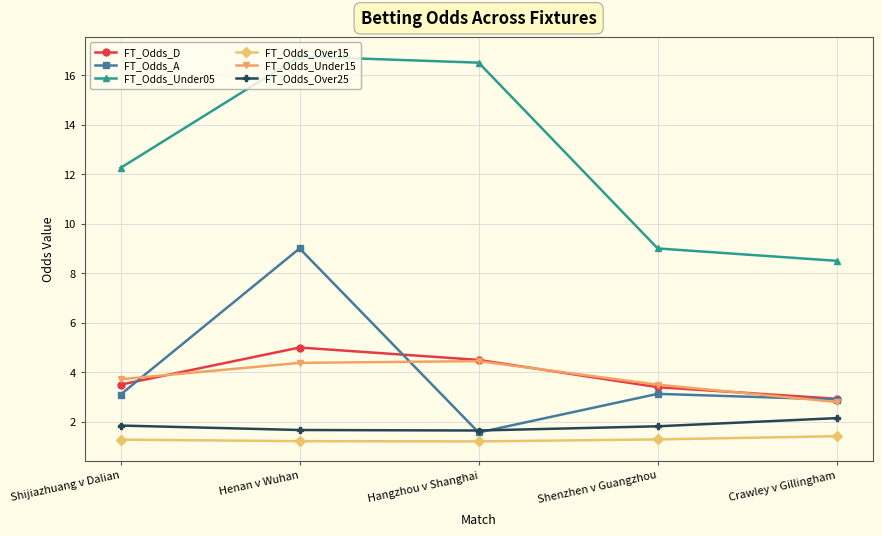

What is the label of the 1st point from the left?

Shijiazhuang v Dalian